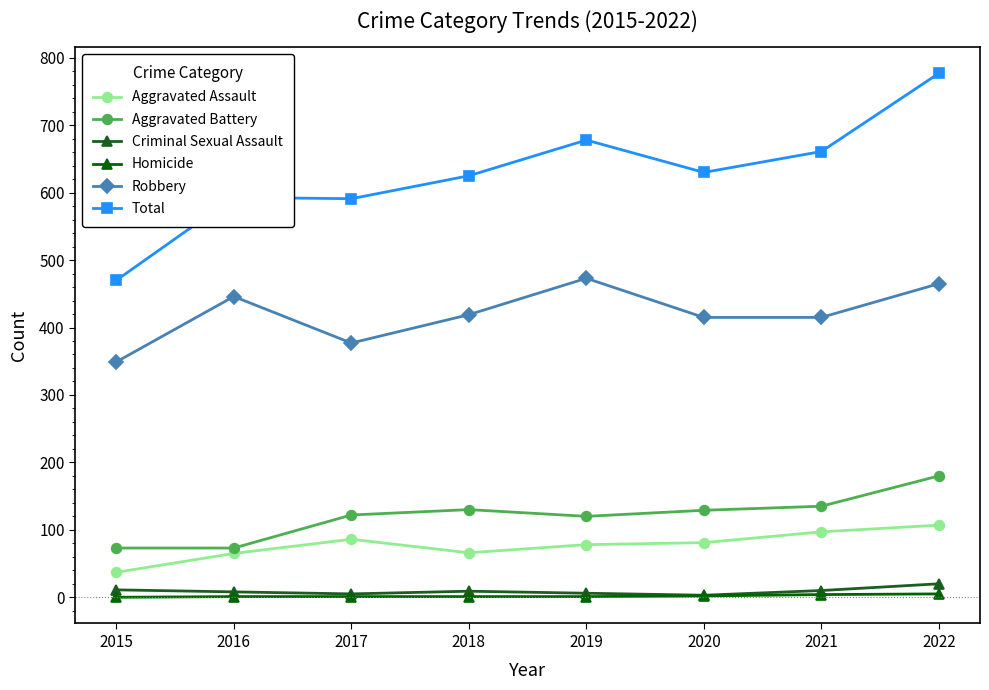

At how many categories does at least one series exceed 605?

5